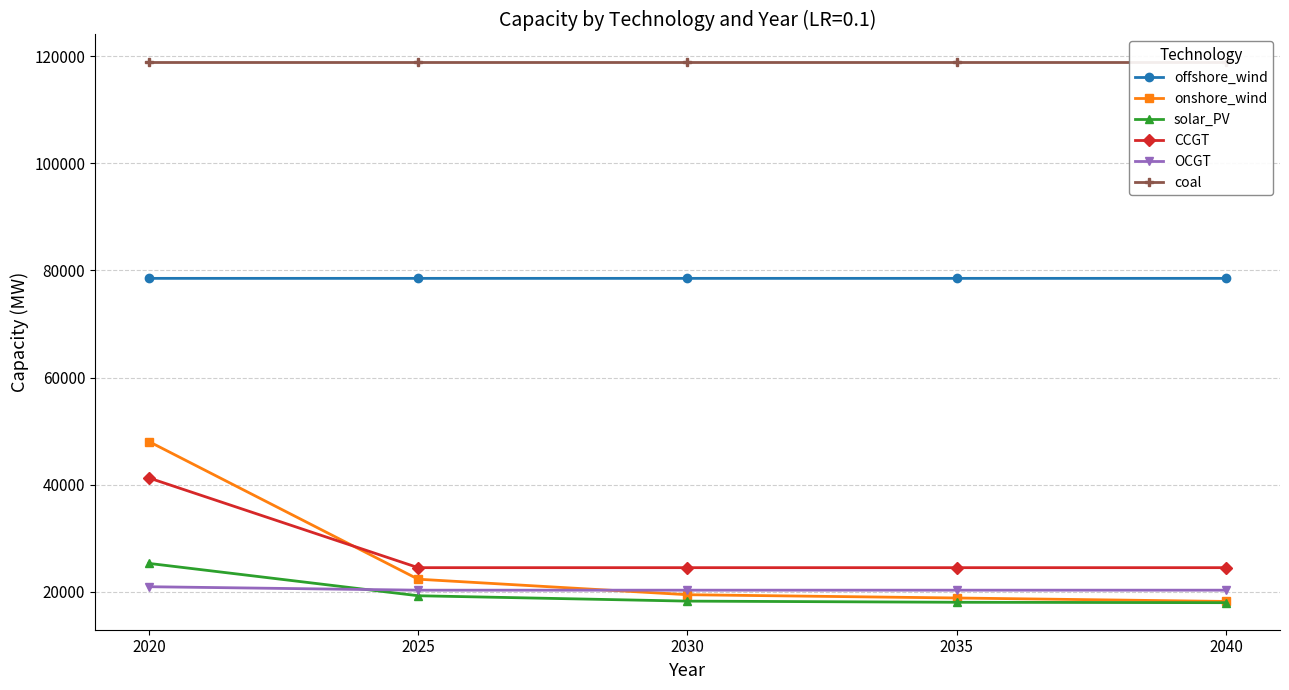

True or false: CCGT has more than 0 interior local peaks.

False